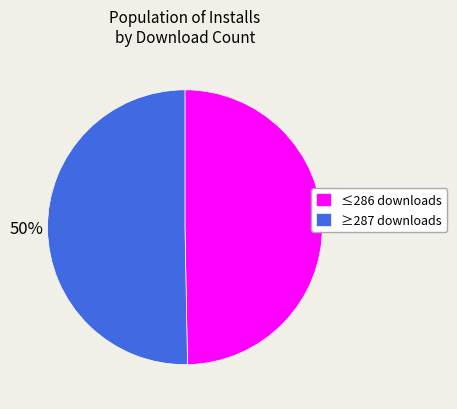

Approximately how many times larger is the value at ≥287 downloads compared to ≤286 downloads?

1.0